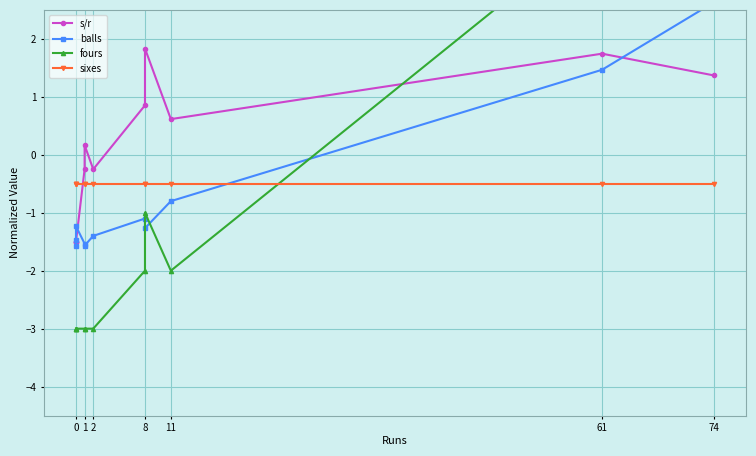

How many values in s/r are above zero?

6